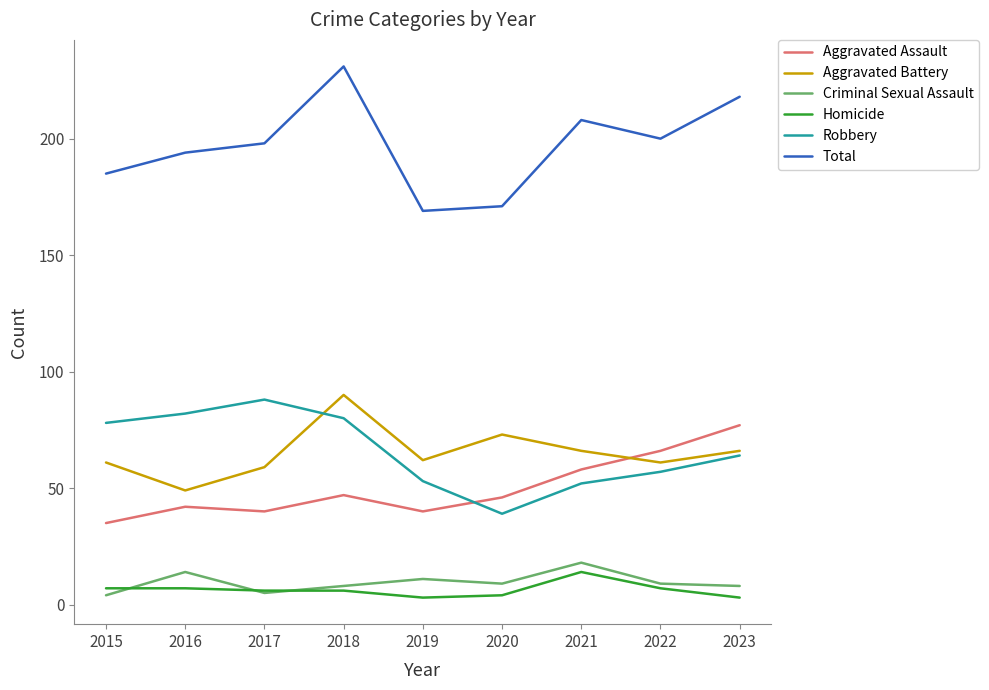

What is the average value of the Total series?

197